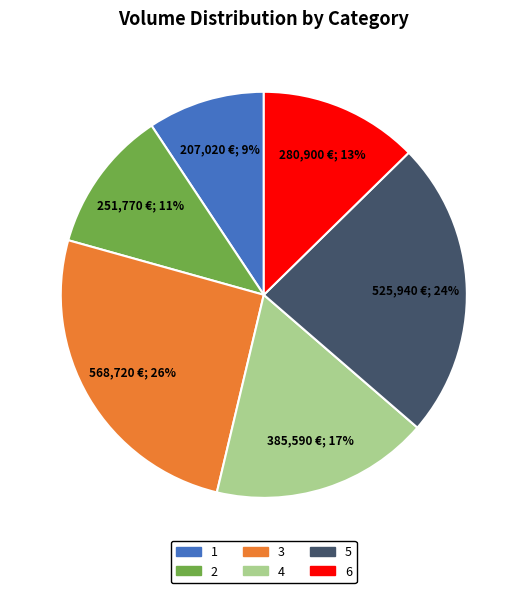

Is there a majority slice in this chart?

No